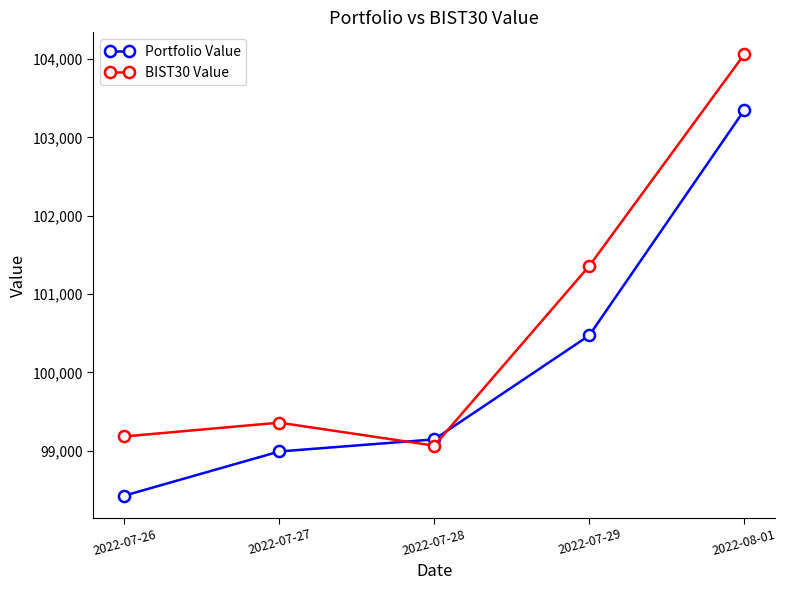

At 2022-07-29, list the series in order from smallest to largest.

Portfolio Value, BIST30 Value